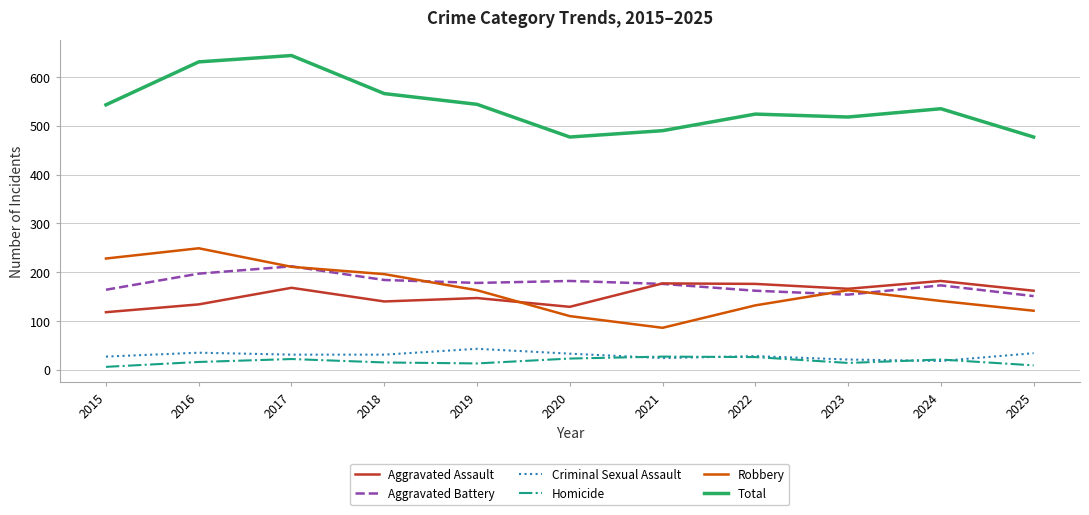

True or false: Total and Aggravated Battery cross at least once.

False